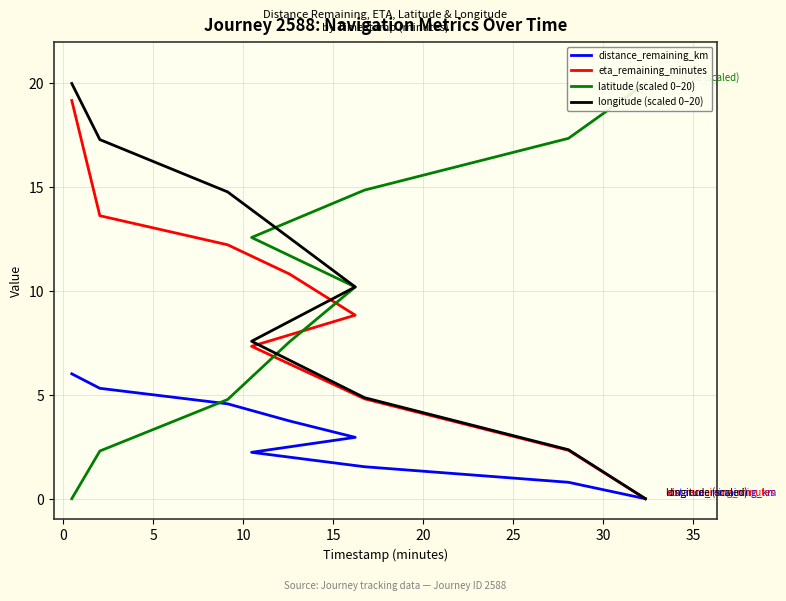

How many values in the longitude (scaled 0–20) series exceed 10?

5